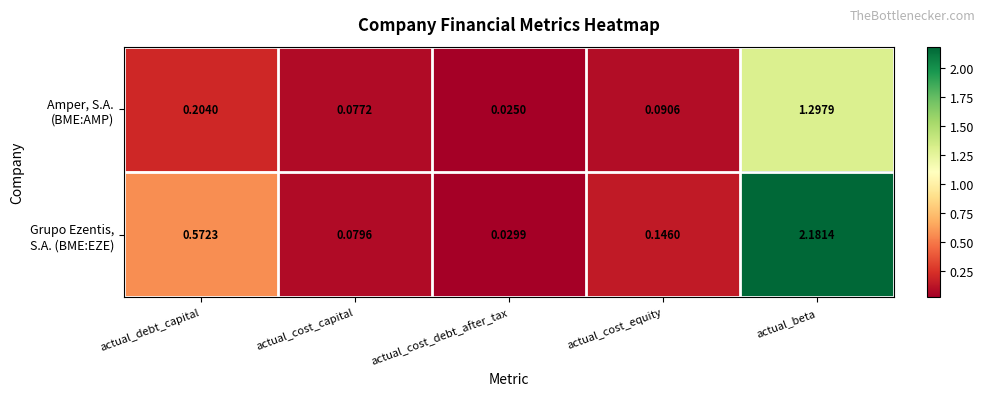

Which label corresponds to the smallest value in the chart?

actual_cost_debt_after_tax